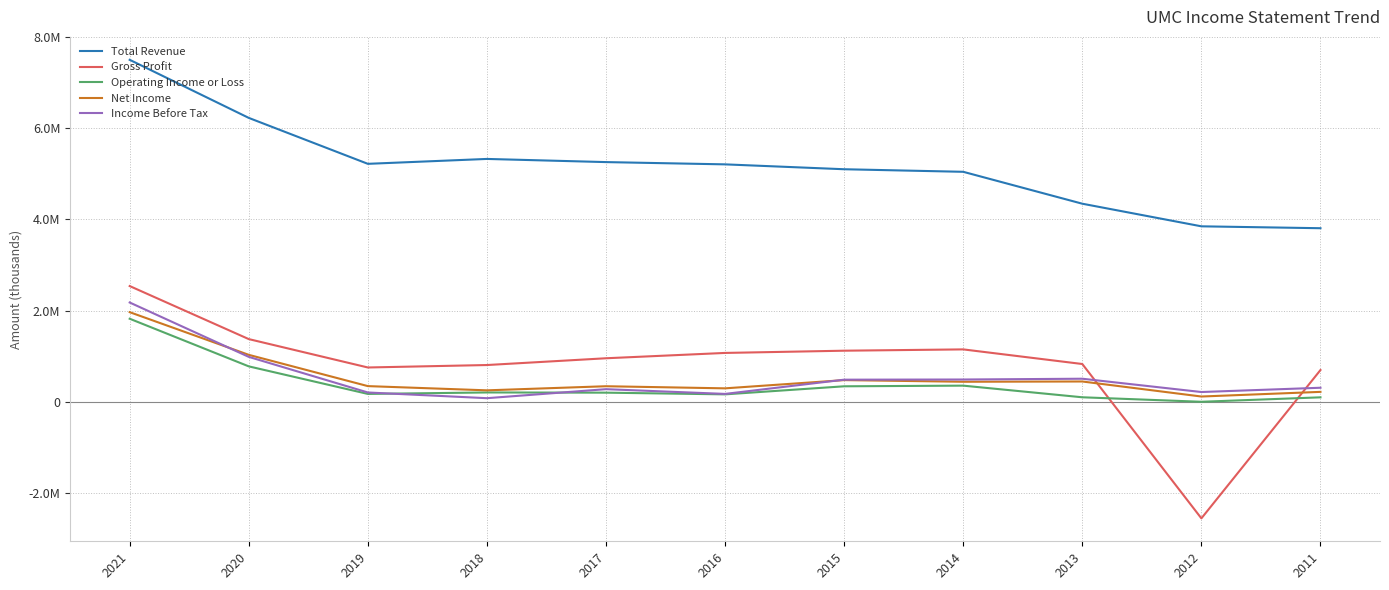

What are all the series names shown in the legend?

Total Revenue, Gross Profit, Operating Income or Loss, Net Income, Income Before Tax